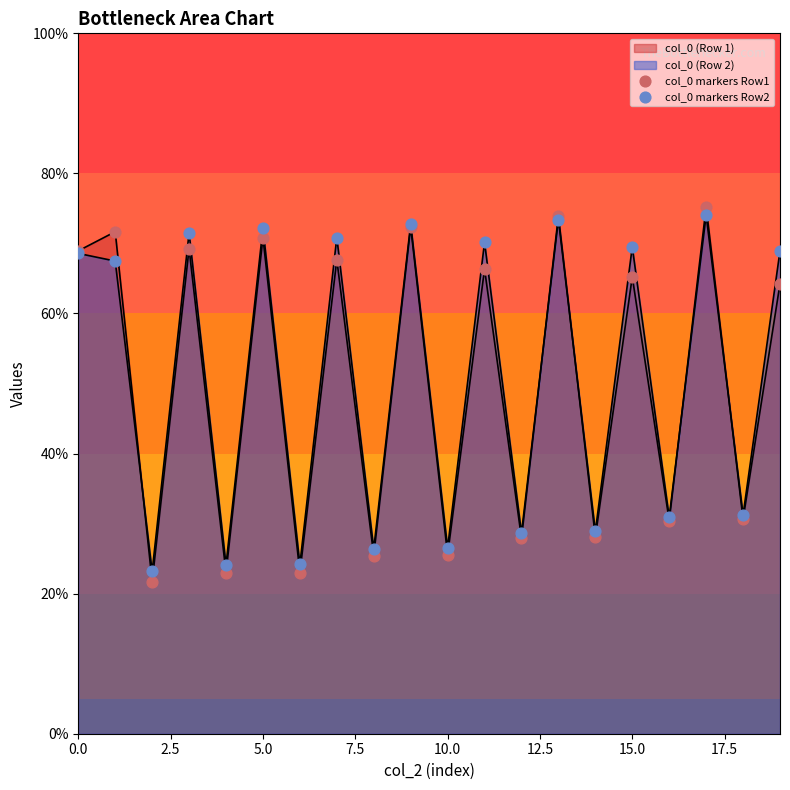

Which series has the largest total across all categories?

col_0 markers Row2